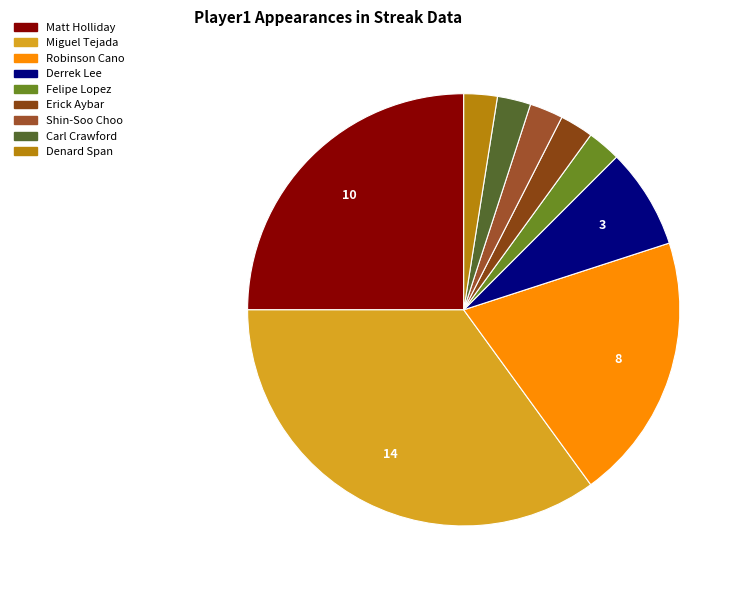

What percentage is the Matt Holliday slice, to the nearest percent?

25%